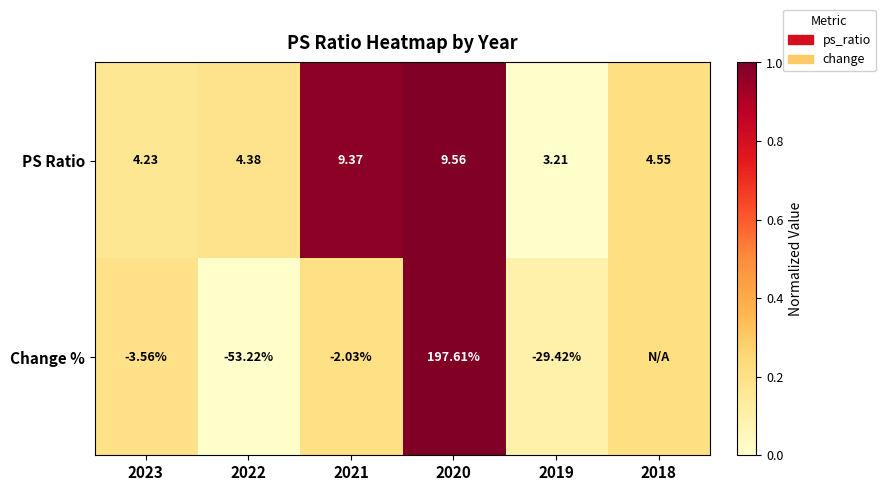

Rank the series at 2020 from highest to lowest value.

Change %, PS Ratio